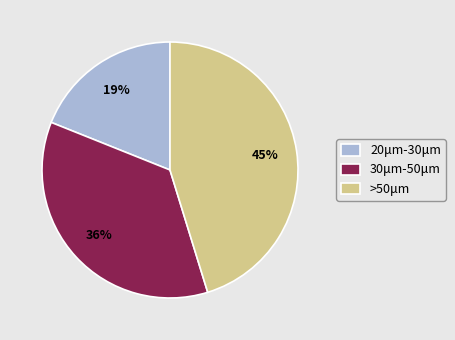

Is it true that 20μm-30μm is 27% of the pie?

False